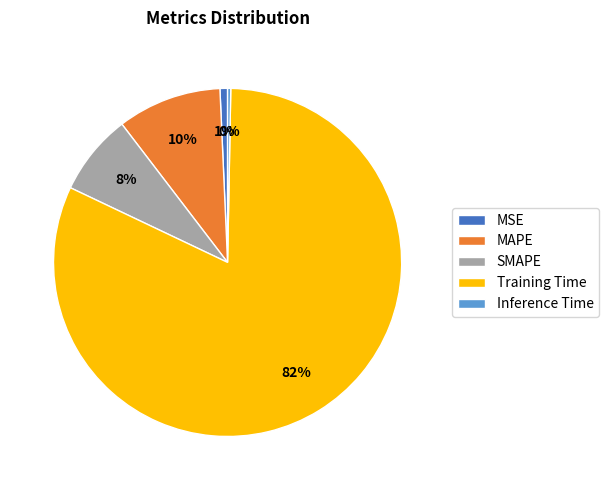

Combined, do Inference Time and SMAPE account for over 50%?

No